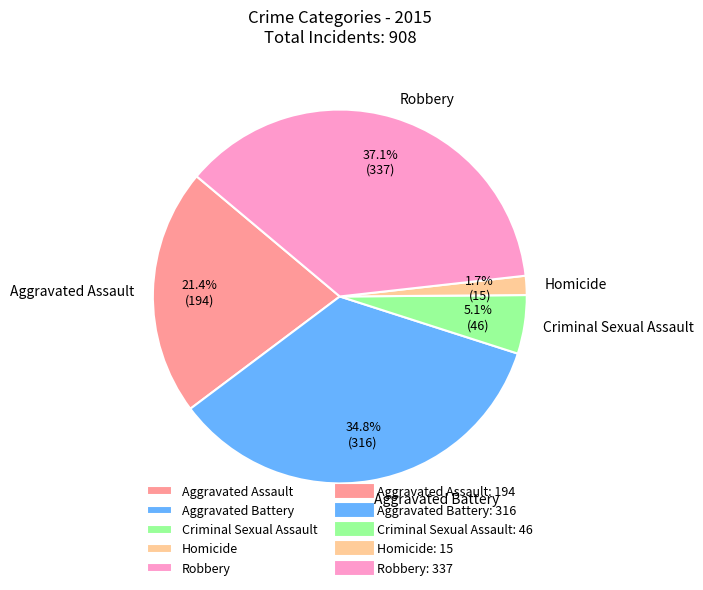

Is there any slice that represents more than half of the pie?

No